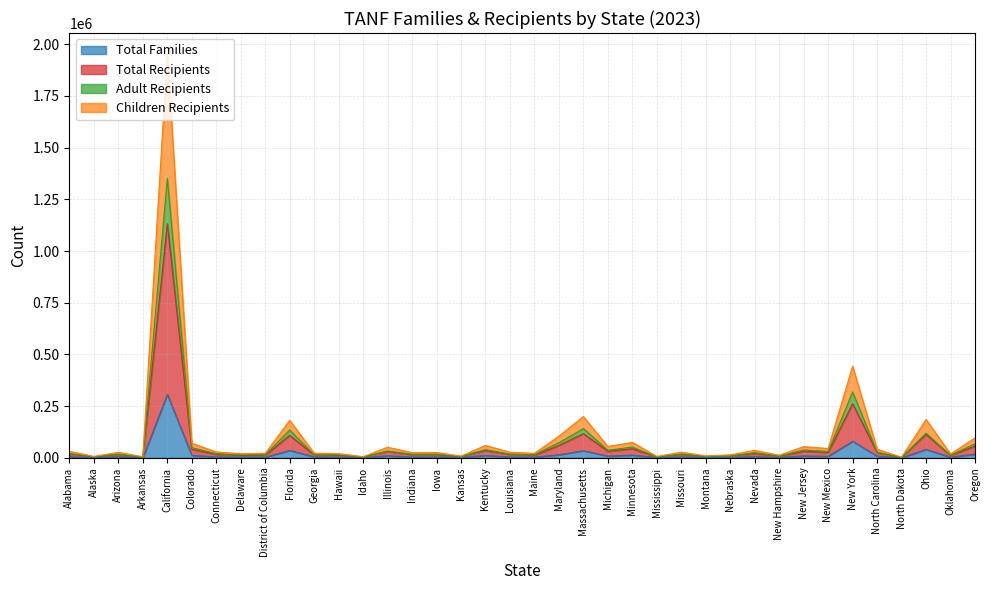

What is the sum of all Total Recipients values?

4045935